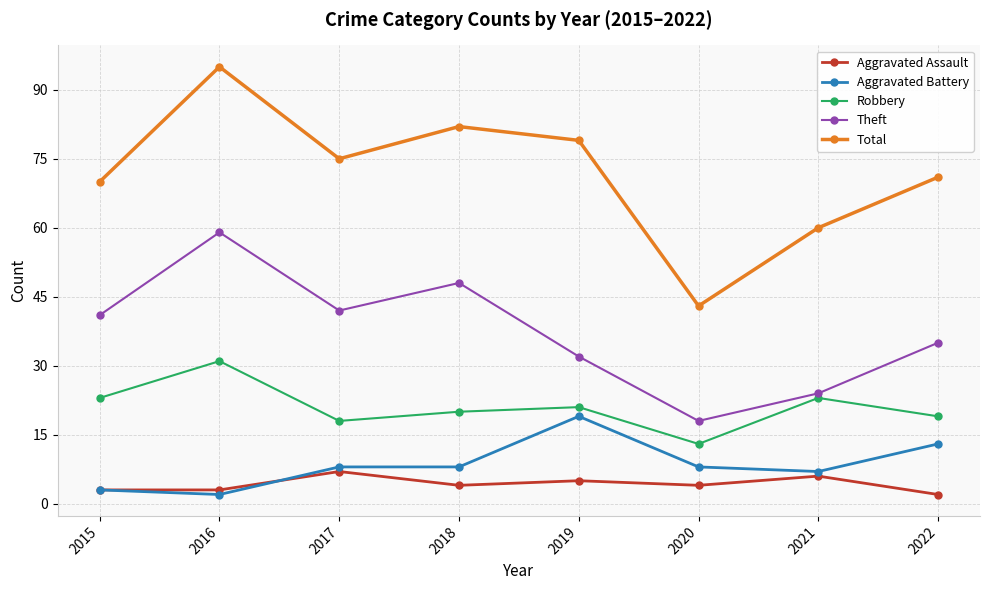

In Theft, how many points are higher than both neighbors (excluding endpoints)?

2